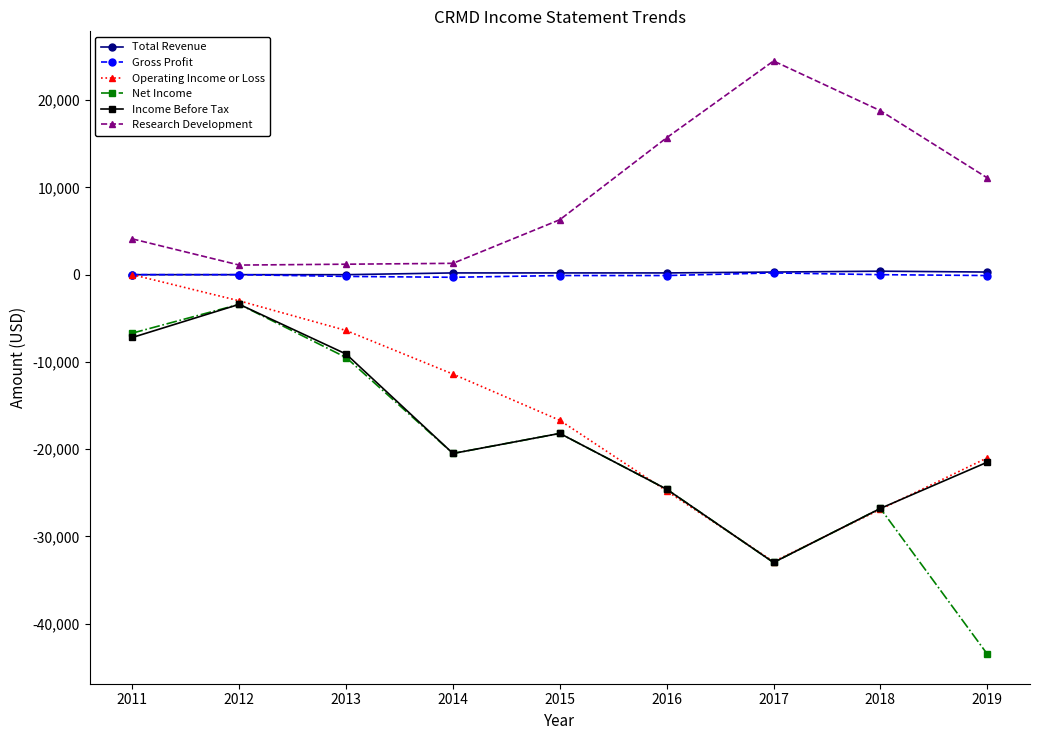

What is the sum of the Income Before Tax values at 2012 and 2013?

-12500